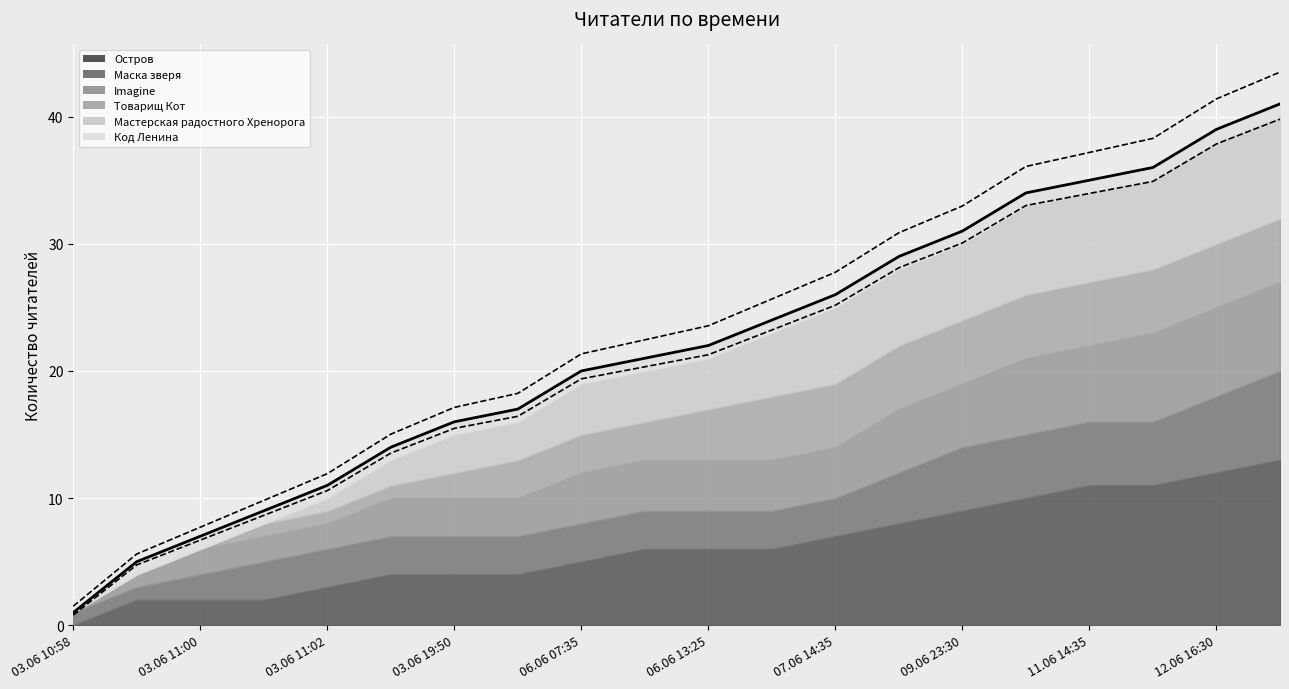

At which category does the chart reach its minimum across all series?

03.06 10:58